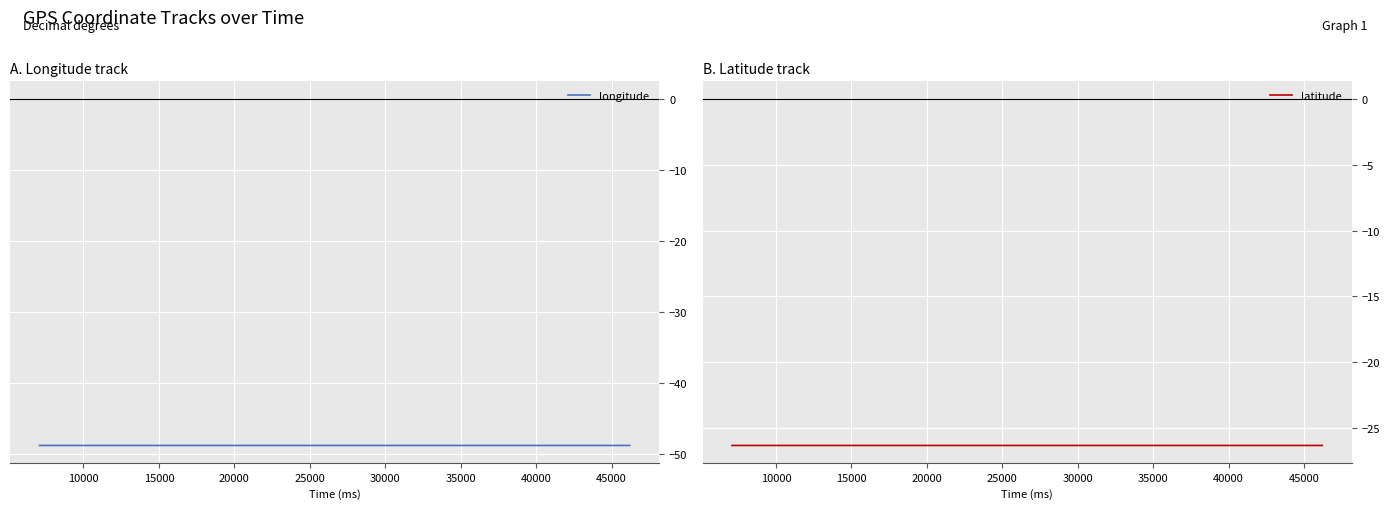

Which series has the widest spread of values?

longitude